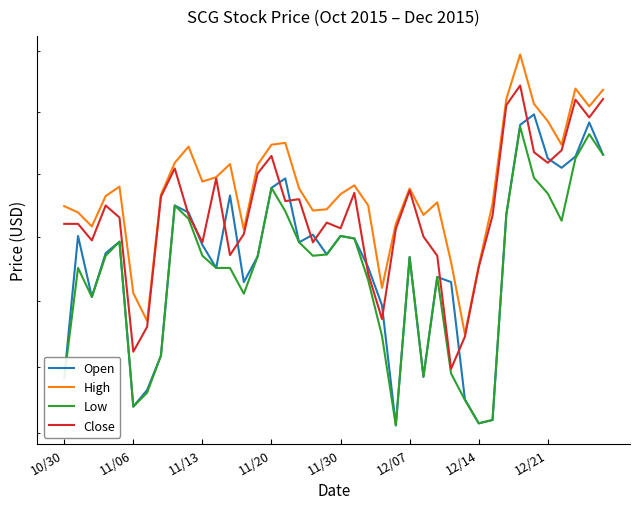

How many interior local peaks does the High series have?

9